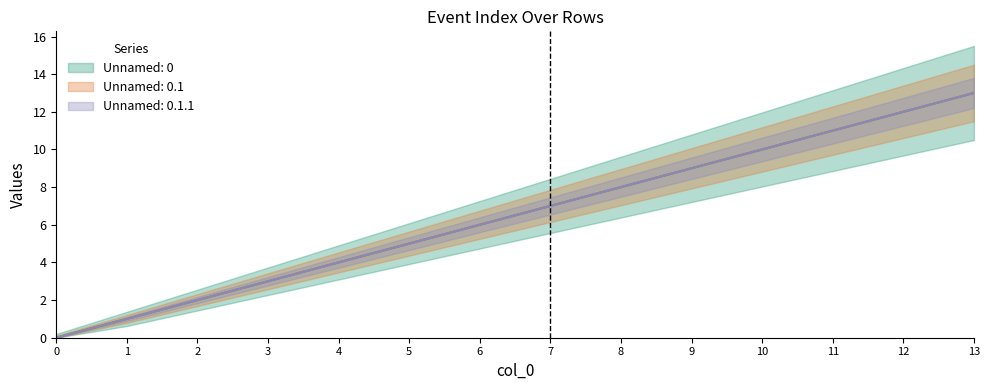

Which series has the largest total across all categories?

Unnamed: 0